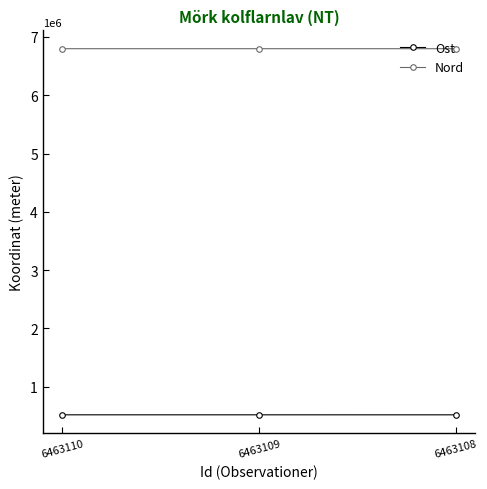

What is the lowest value of the Nord series?

6799013.6